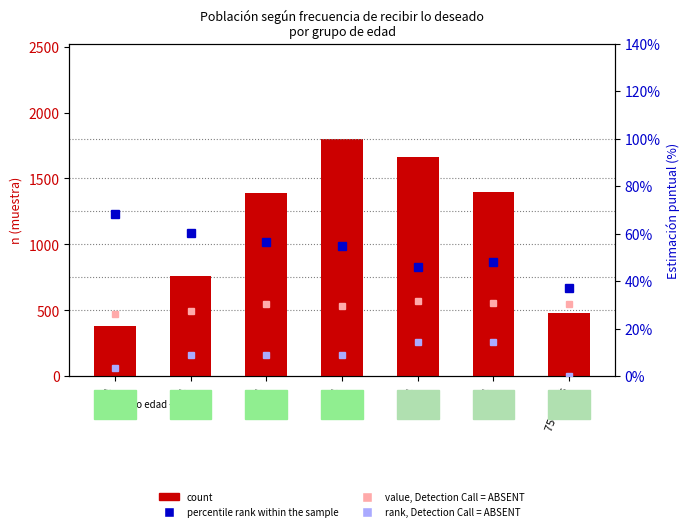

How many groups of bars are there?

7